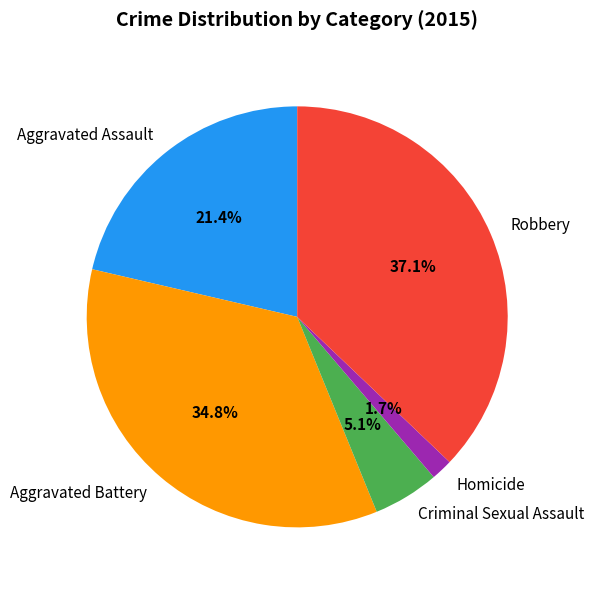

The Robbery slice represents 37% of the pie. True or false?

True